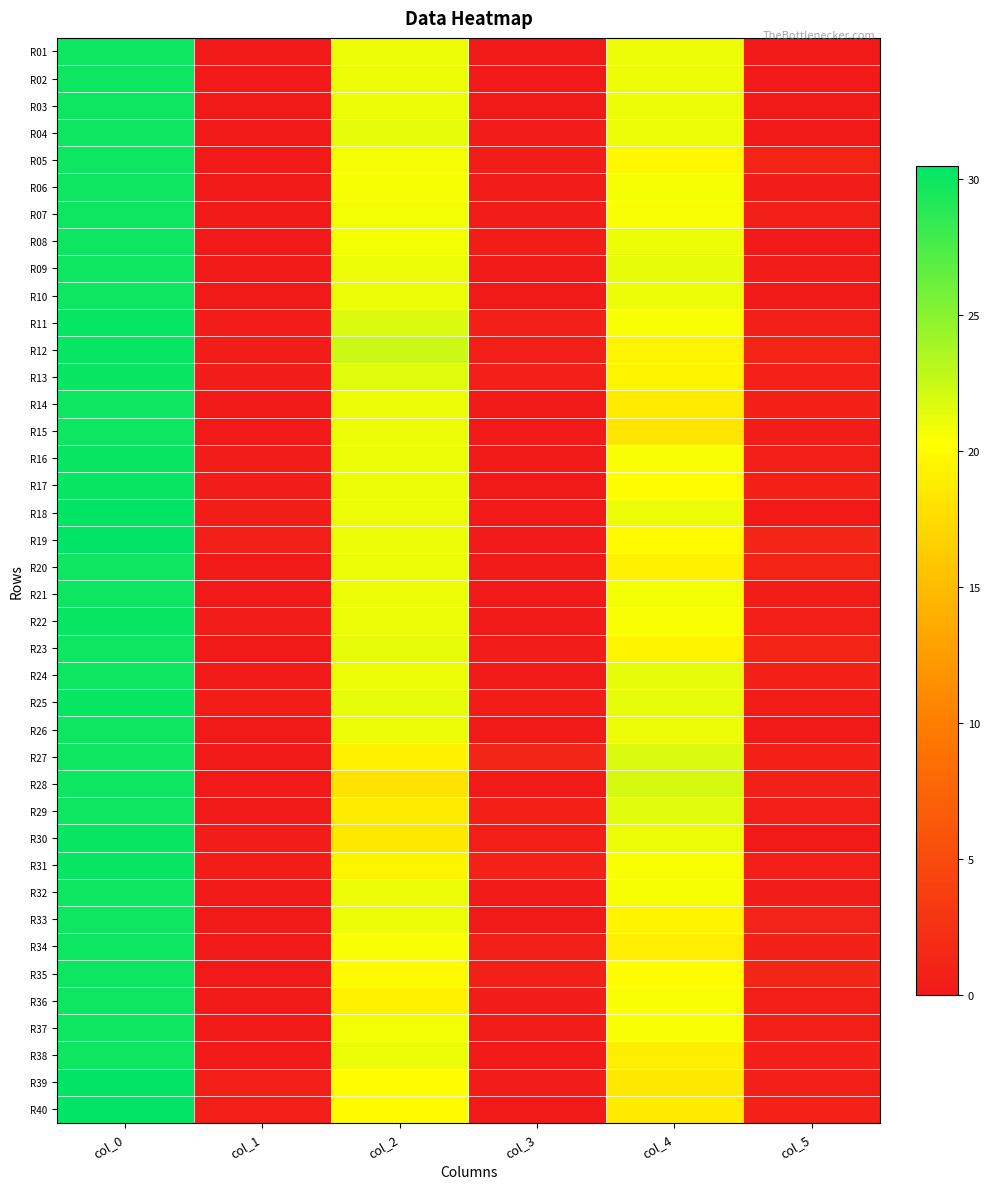

Which has a higher value, col_1 or col_2?

col_2